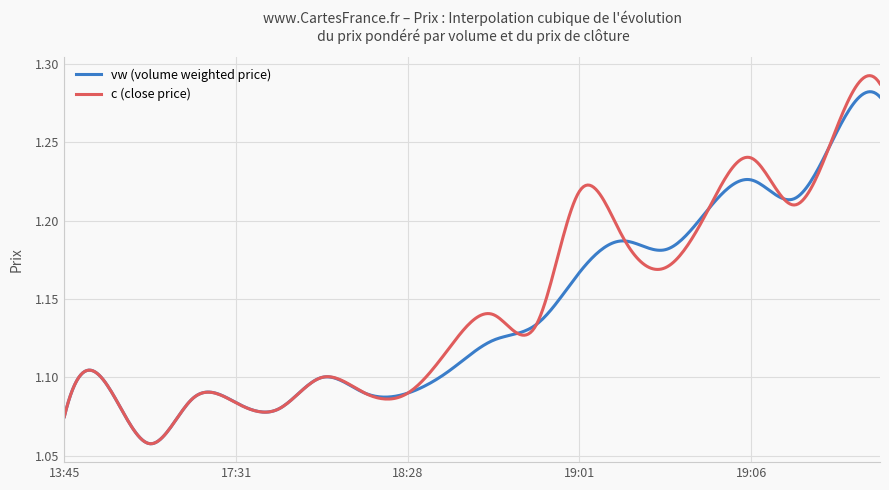

Which series has the widest spread of values?

c (close price)